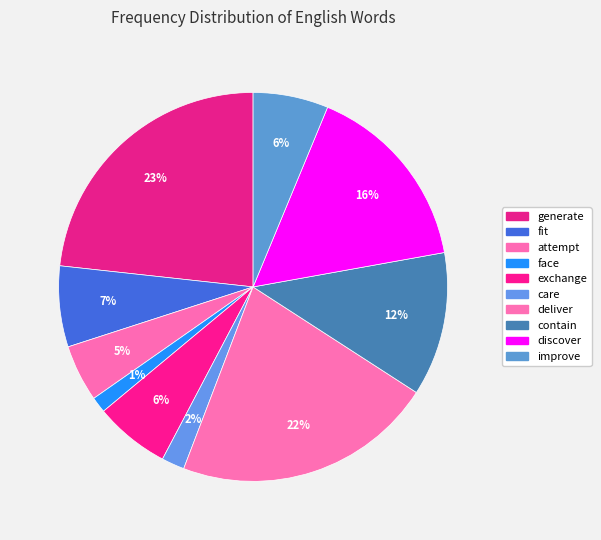

Approximately how many times larger is the value at care compared to fit?

0.3